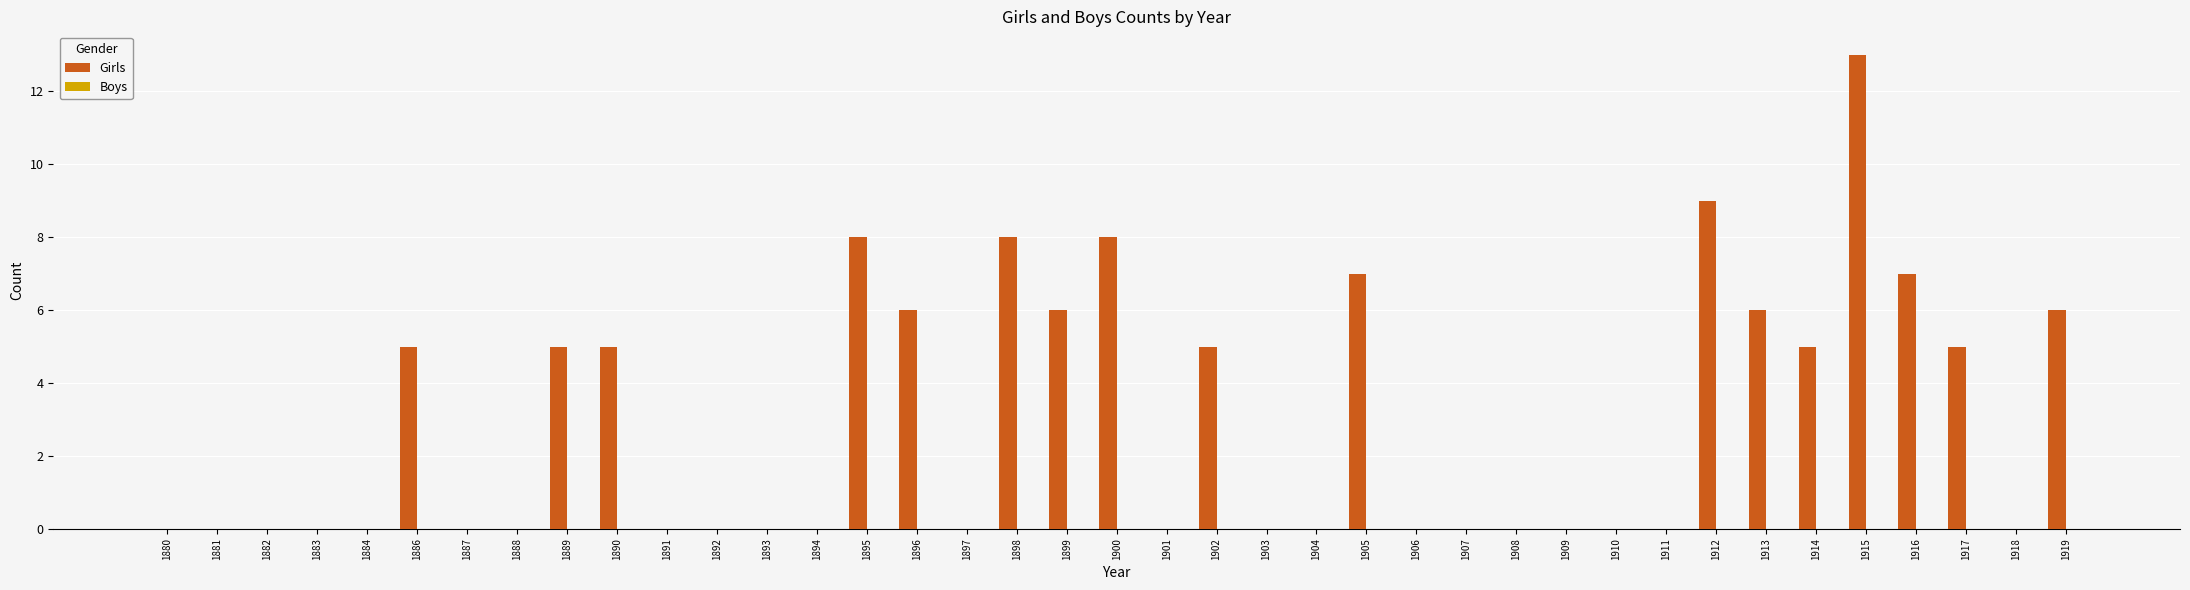

What is the sum of the values at 1910 and 1889?

5